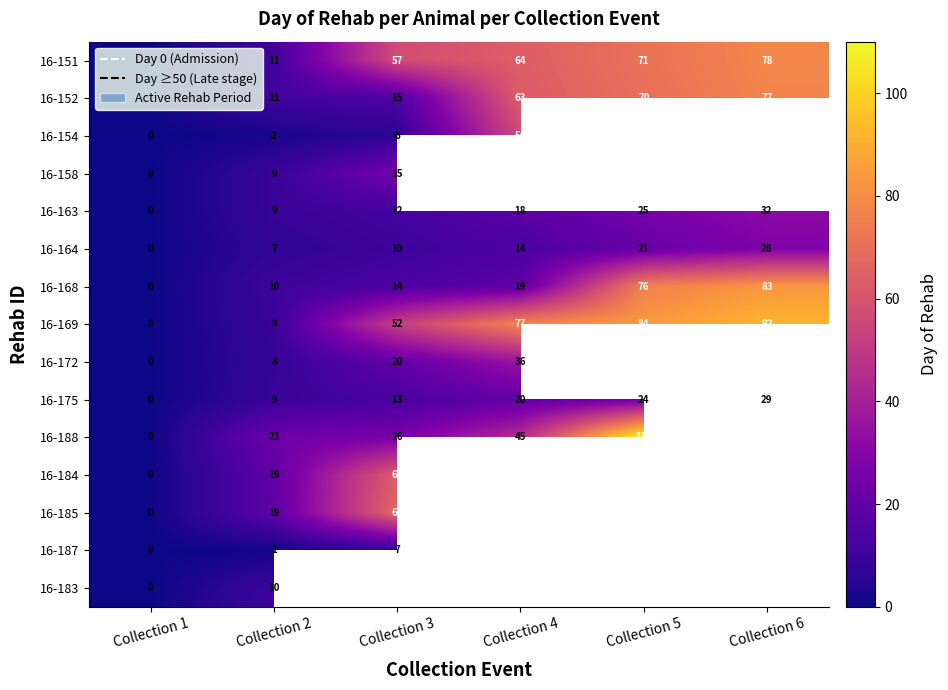

What is the difference between the maximum and minimum values in the 16-169 series?

92